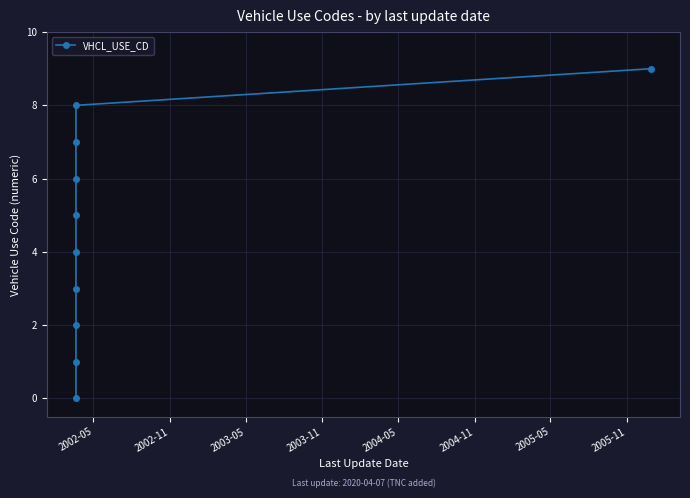

What is the difference between the values at 2004-11 and 2003-05?

3